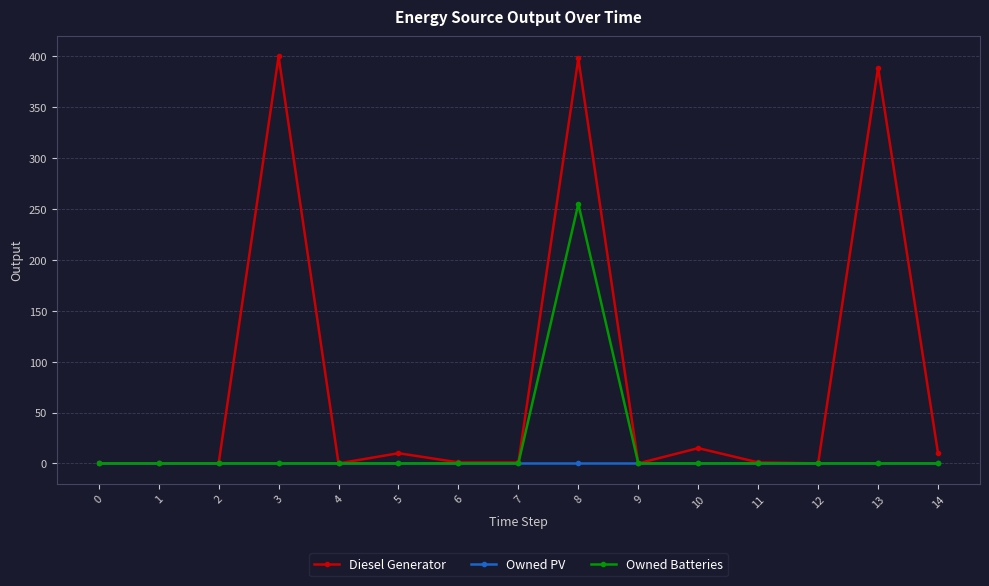

At how many categories does at least one series exceed 253?

3